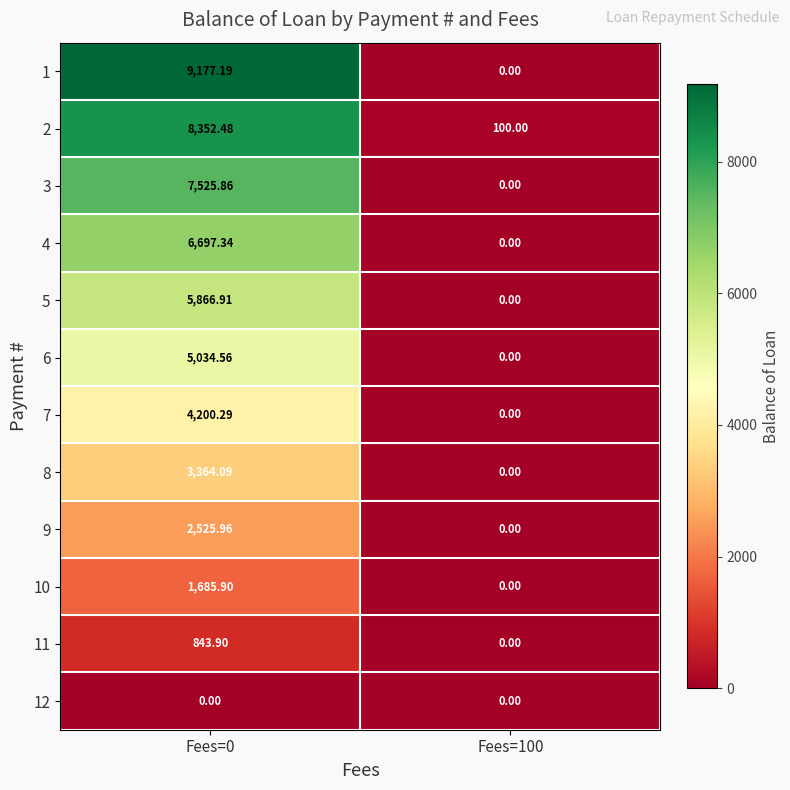

At how many categories does at least one series exceed 6009?

1